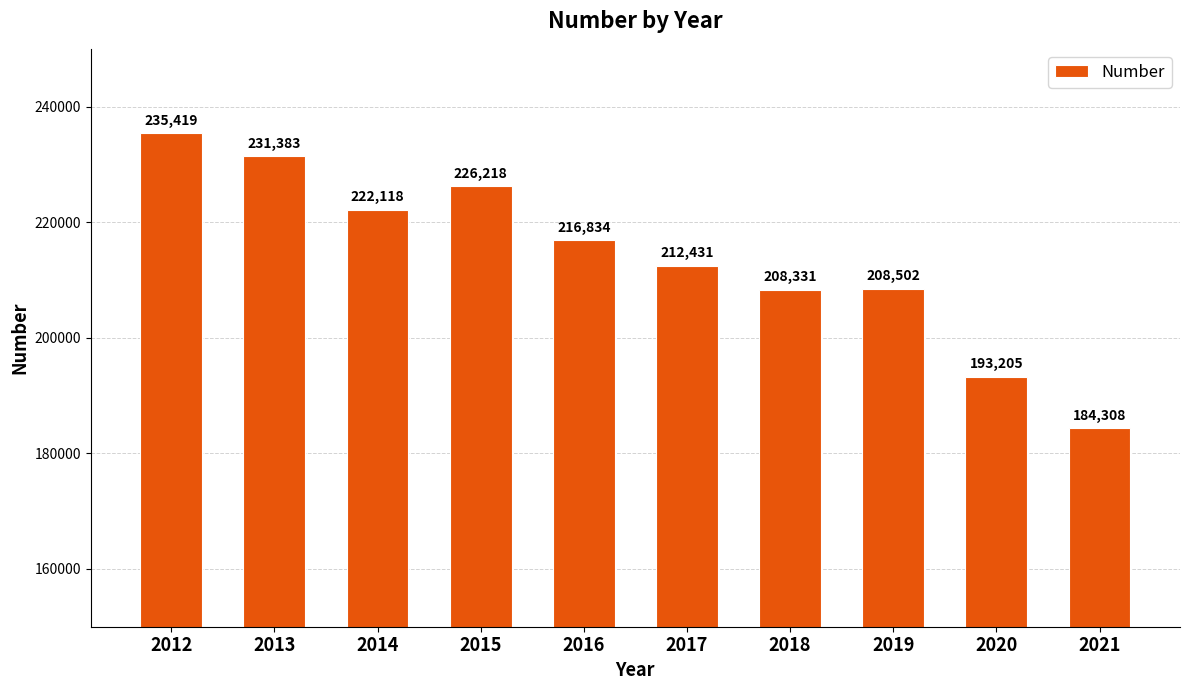

What is the difference between the maximum and minimum values?

51111